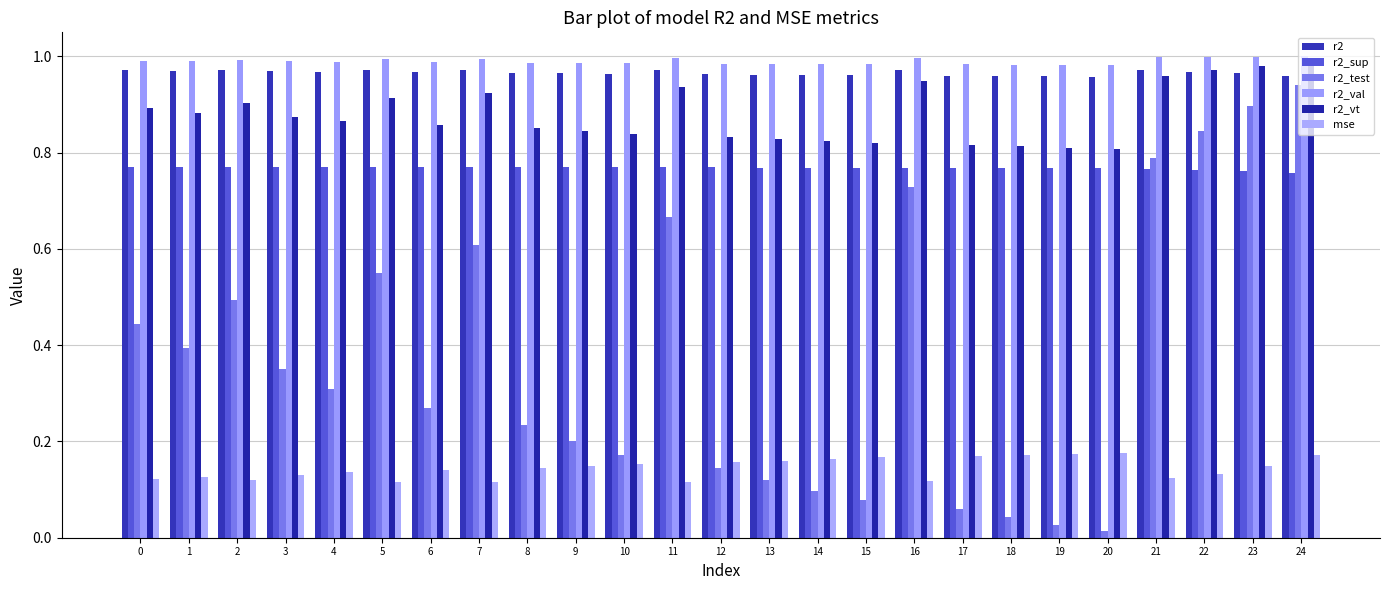

Rank the series by their maximum value, from highest to lowest.

r2_val, r2_vt, r2, r2_test, r2_sup, mse